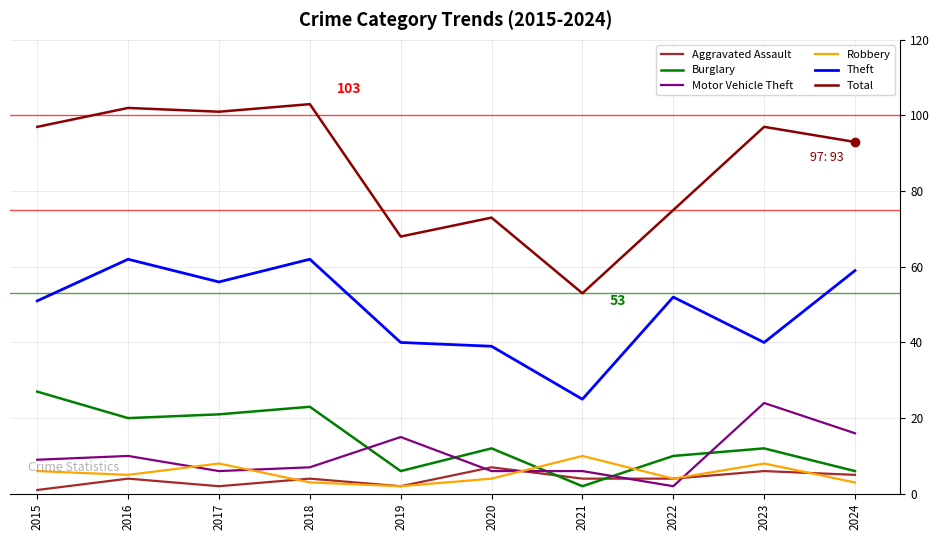

What is the spread (max minus min) of values at 2021?

51